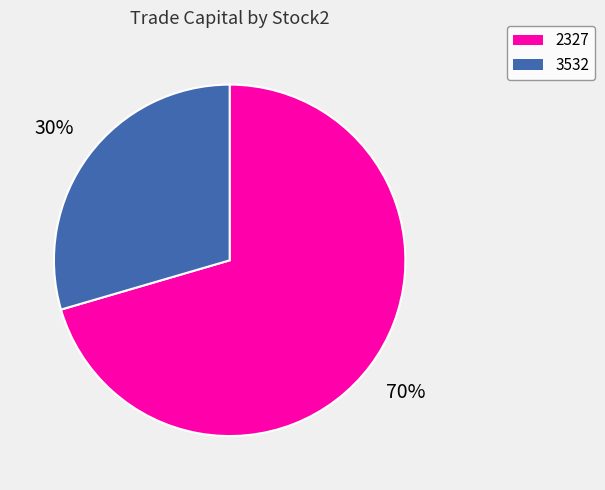

Do 2327 and 3532 together represent more than half of the pie?

Yes